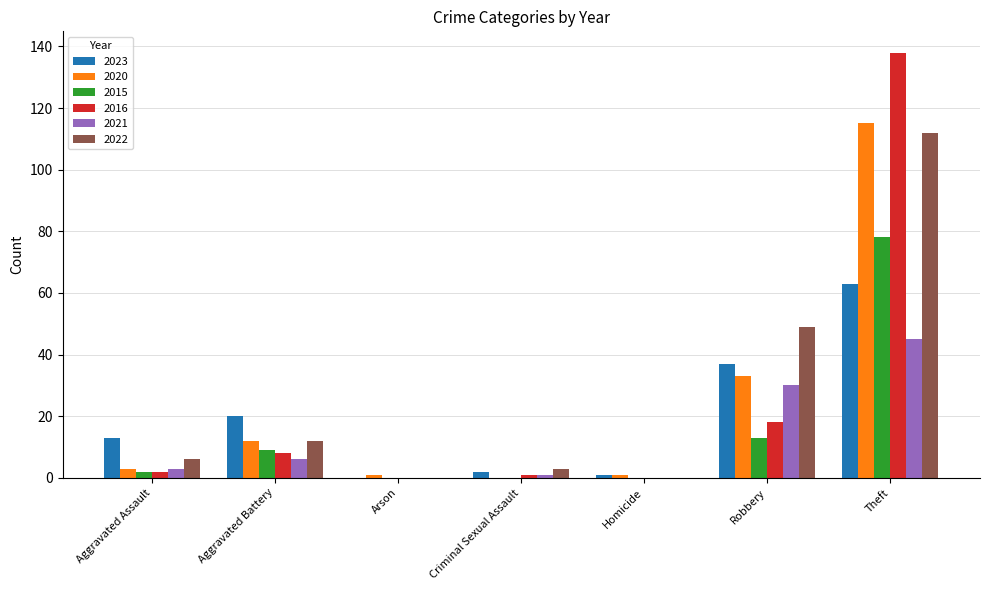

What is the sum of the 2022 values at Theft and Robbery?

161